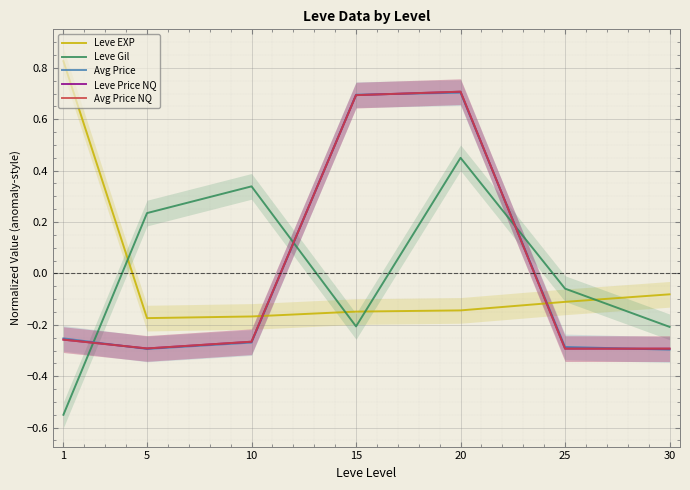

How many lines are shown in the chart?

5